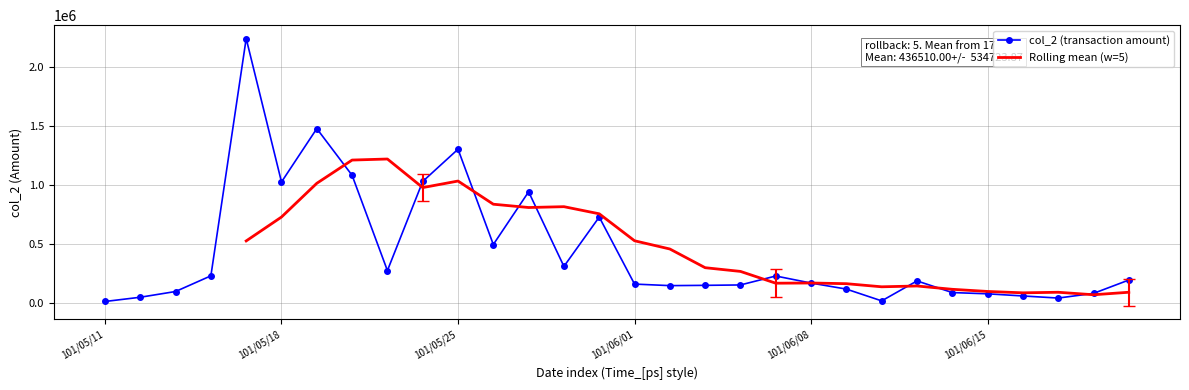

How many data points does each series have?

30